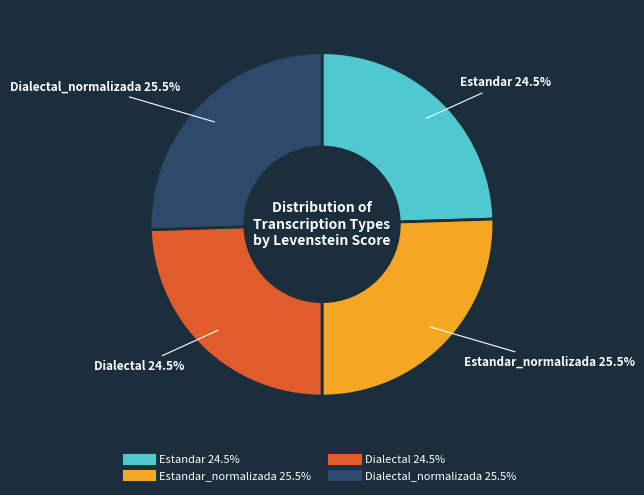

How many segments does this pie chart have?

4